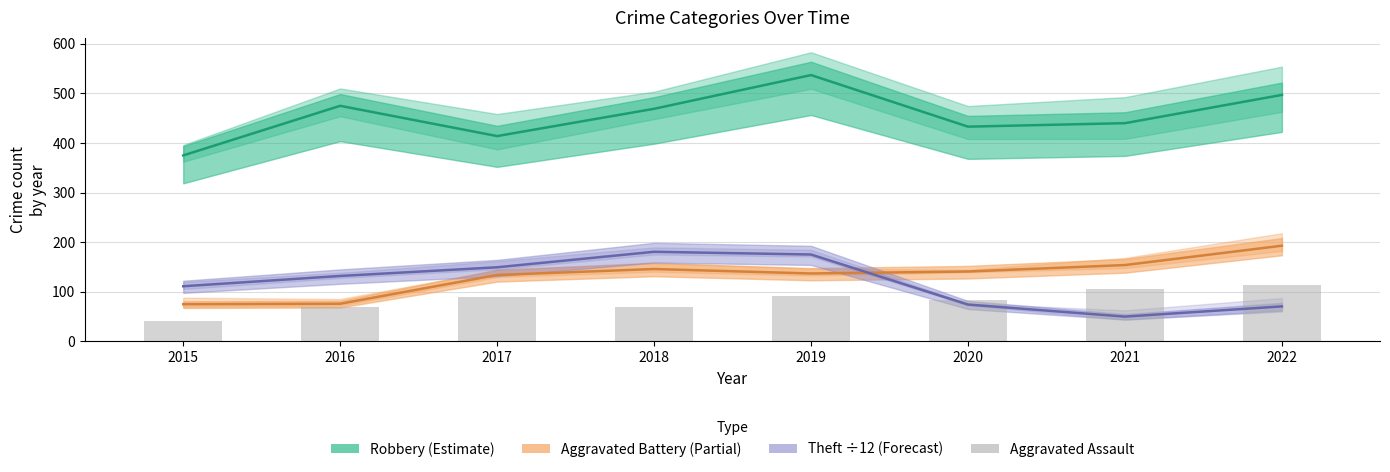

What is the average value of the Aggravated Battery series?

132.0